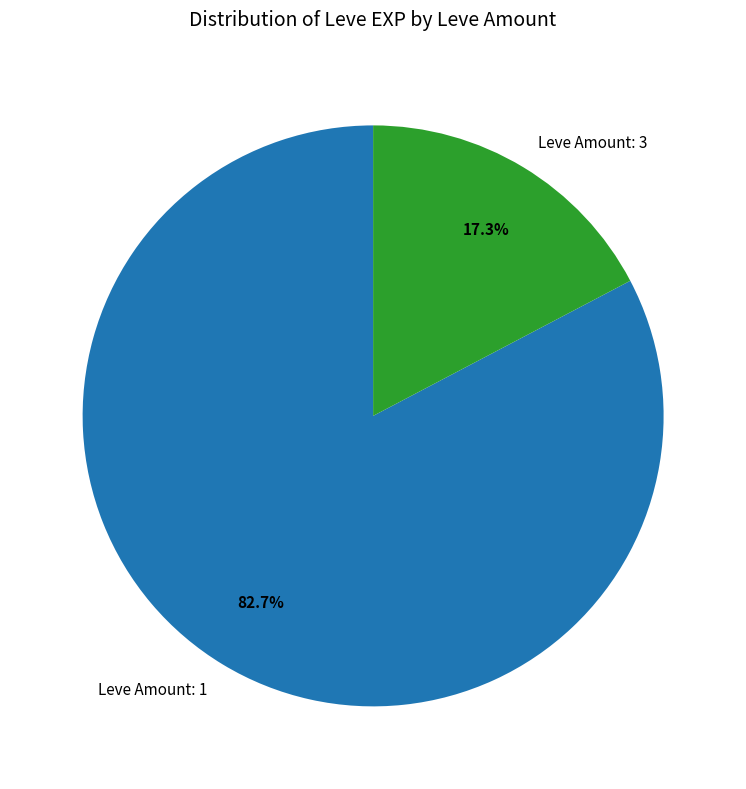

Combined, do Leve Amount: 1 and Leve Amount: 3 account for over 50%?

Yes